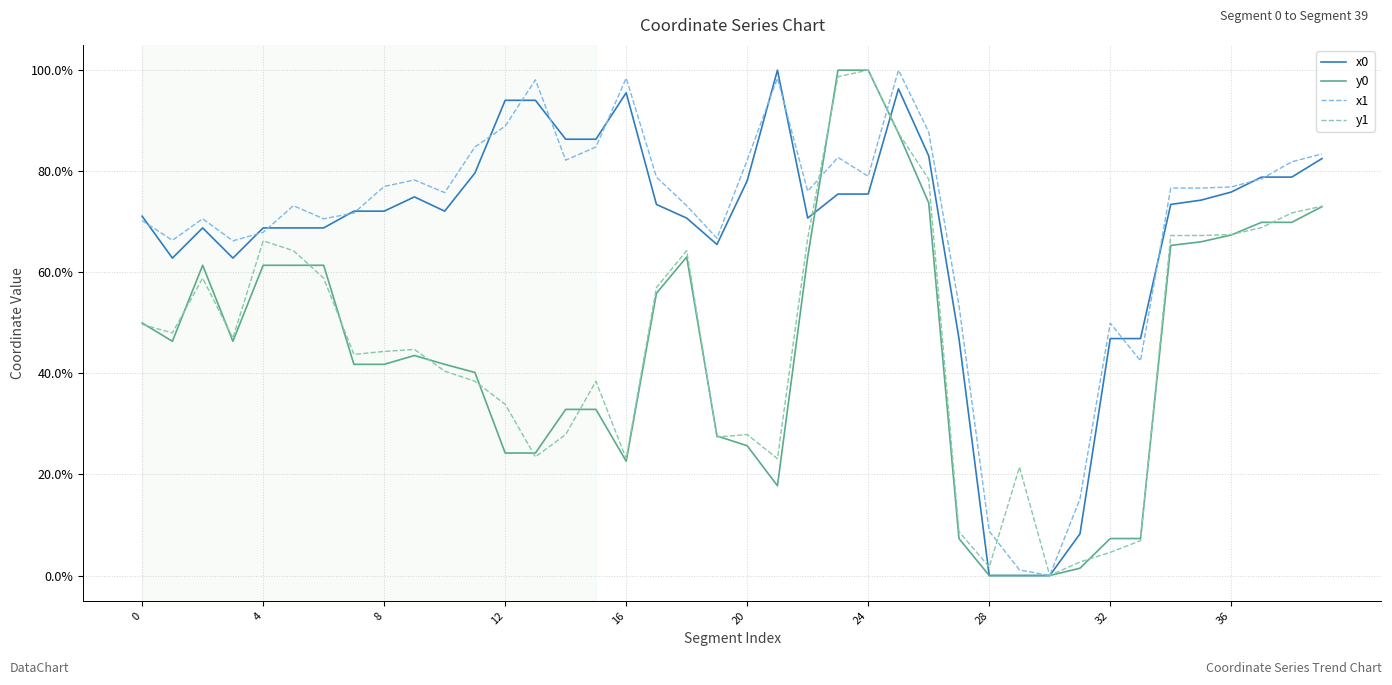

True or false: y1 has more than 0 interior local peaks.

True